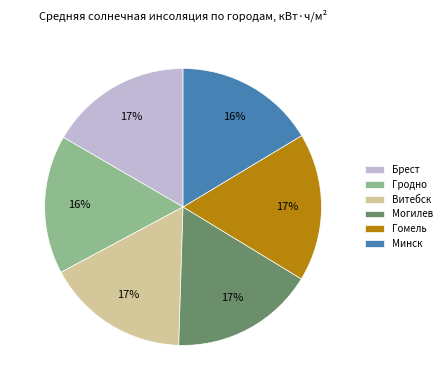

To the nearest percent, what is the difference between the largest and smallest slice percentages?

1%